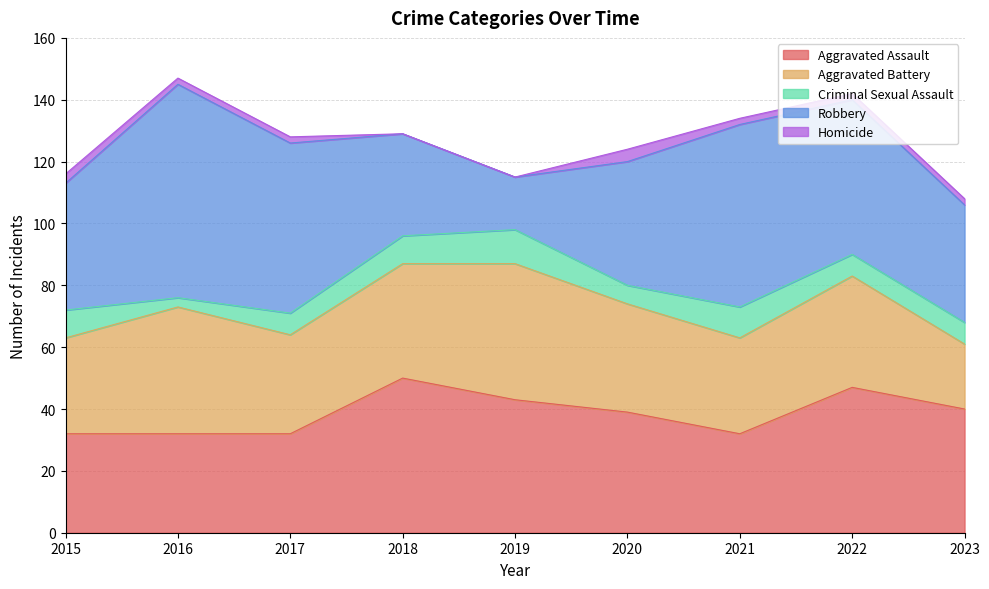

What is the value of the Aggravated Battery point at the 3rd from the left?

32